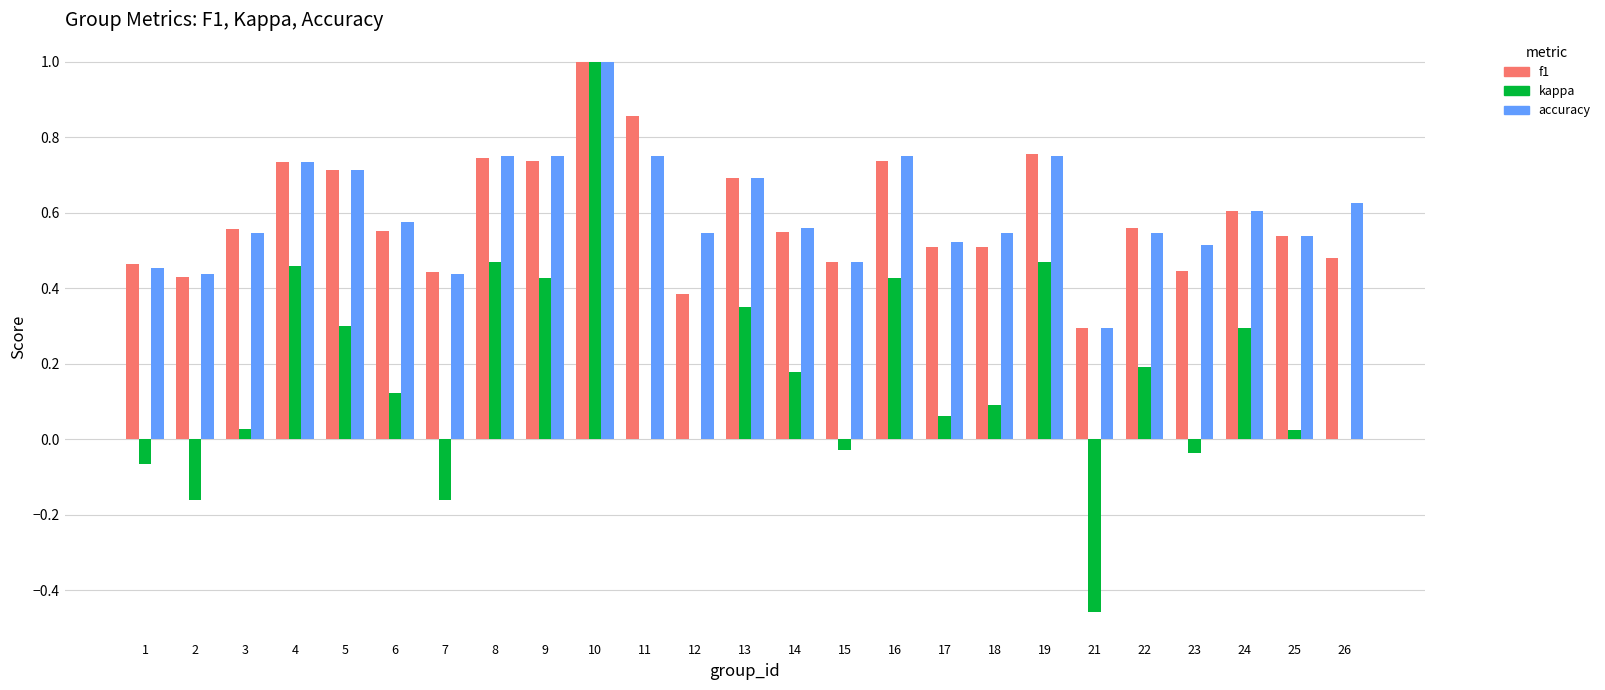

Is the value of f1 at 23 greater than the value of accuracy at 18?

No